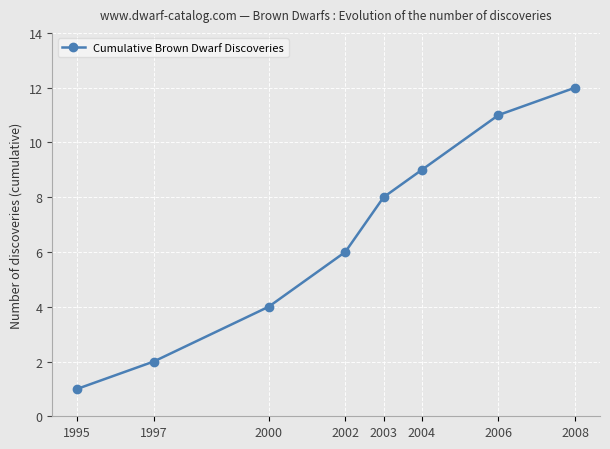

How many lines are shown in the chart?

1